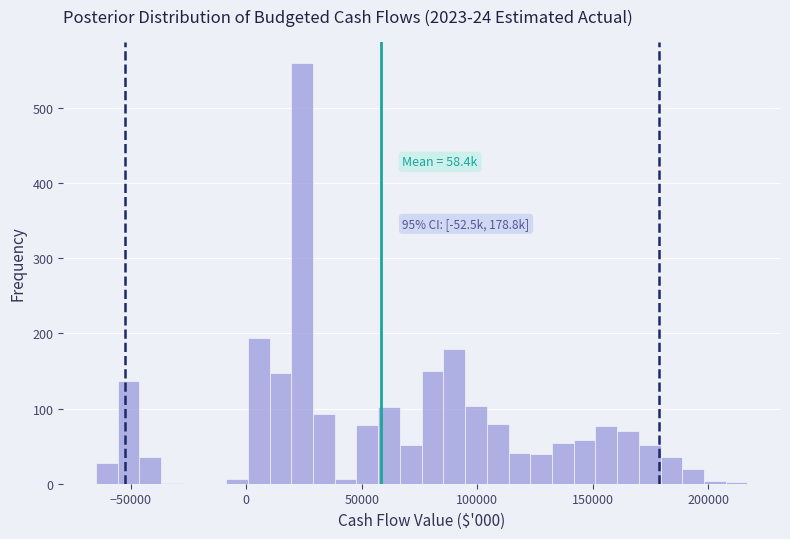

Around what value on the x-axis is the tallest bar? Give the approximate position of its centre, as read against the axis.

25000